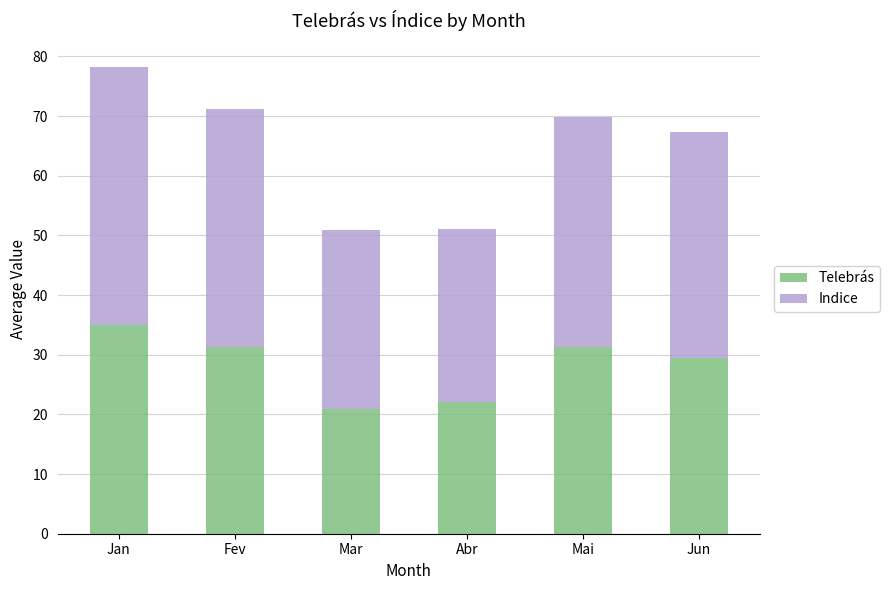

What is the difference between the maximum and minimum values in the Telebrás series?

14.0